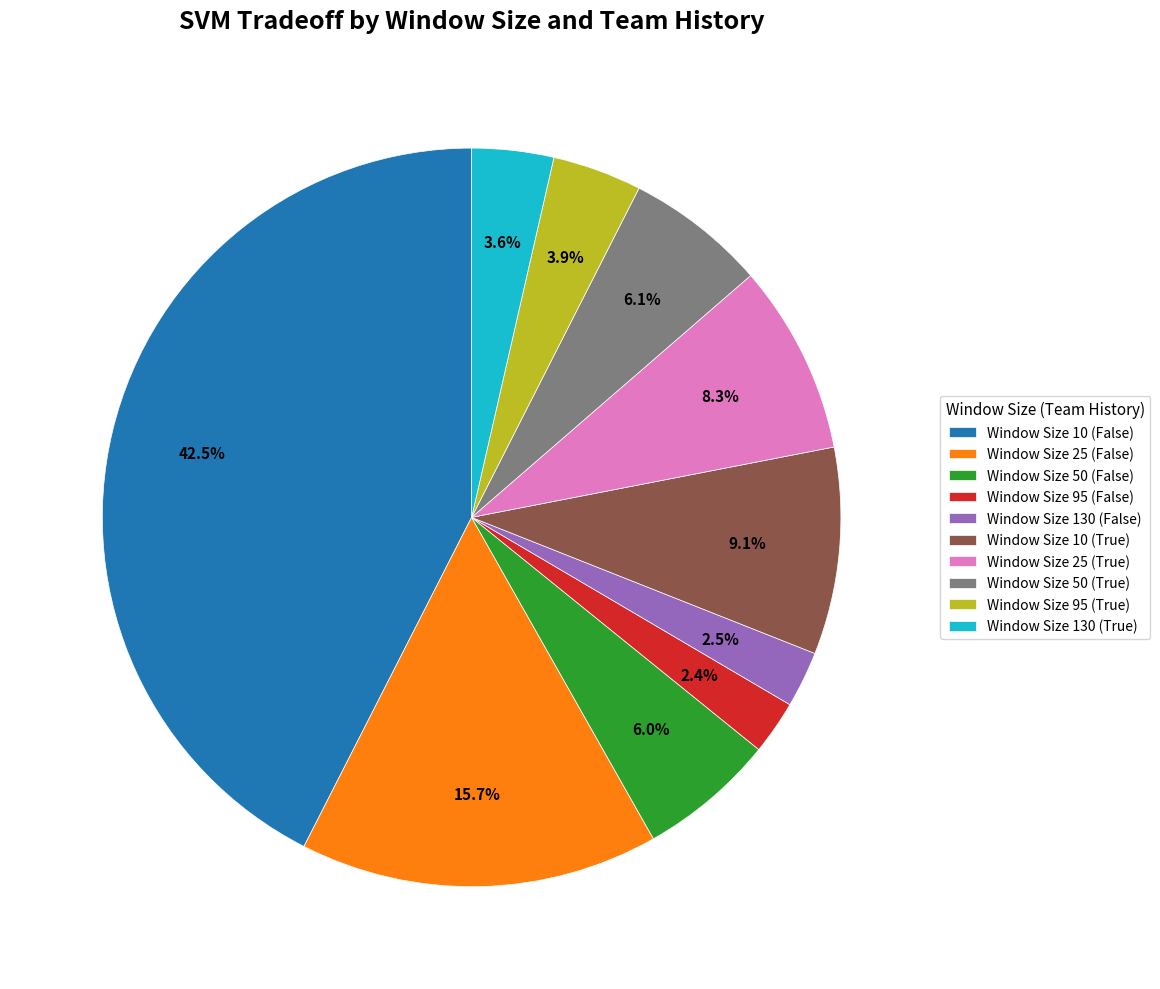

Is it true that Window Size 25 (False) is 16% of the pie?

True